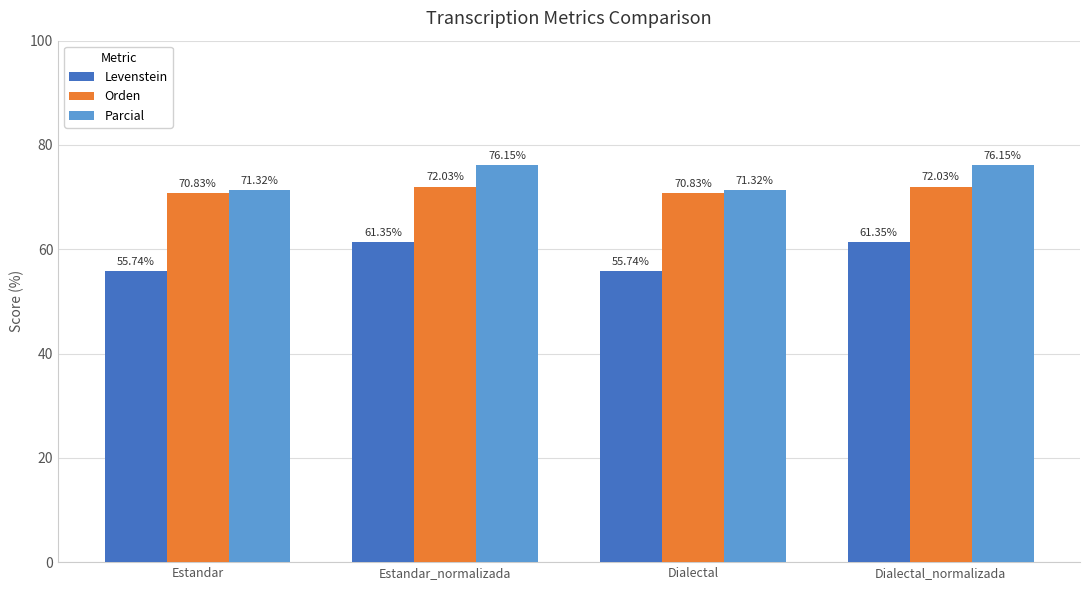

Count the number of categories in the chart.

4